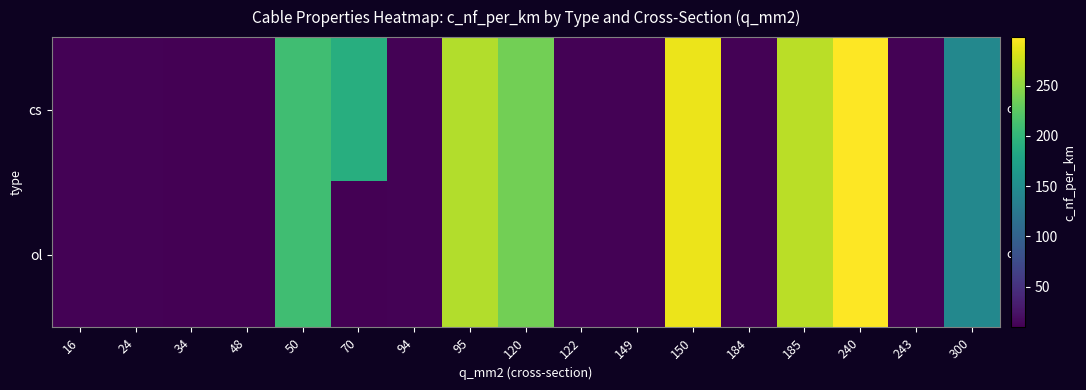

What is the total value across all series at 120?

473.0